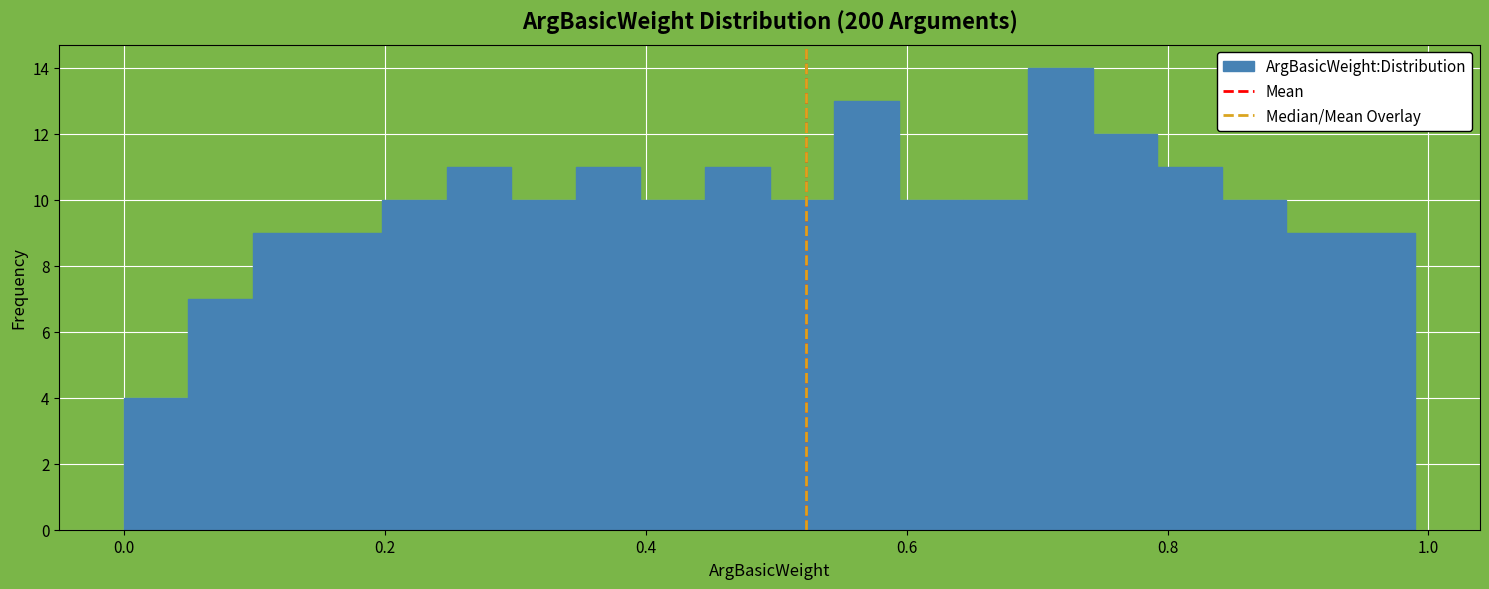

Around what value on the x-axis is the tallest bar? Give the approximate position of its centre, as read against the axis.

0.72